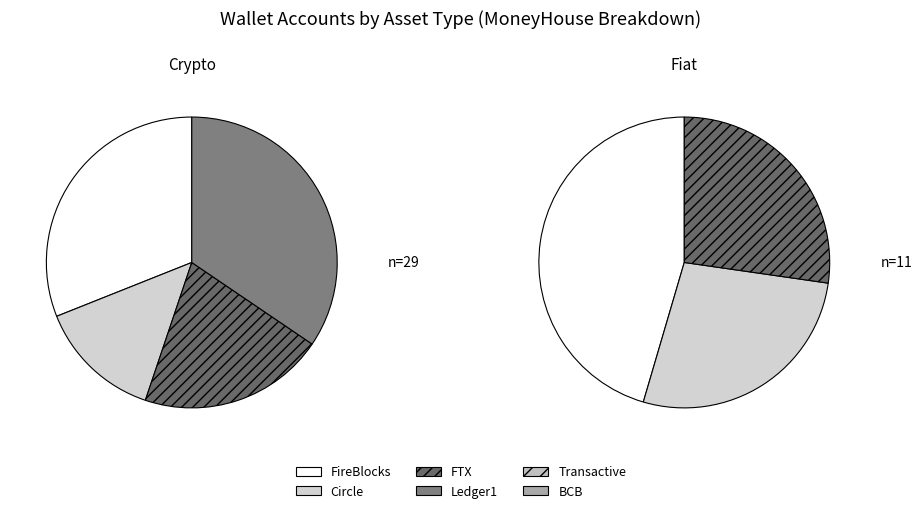

Approximately how many times larger is the value at Crypto compared to Fiat?

1.5